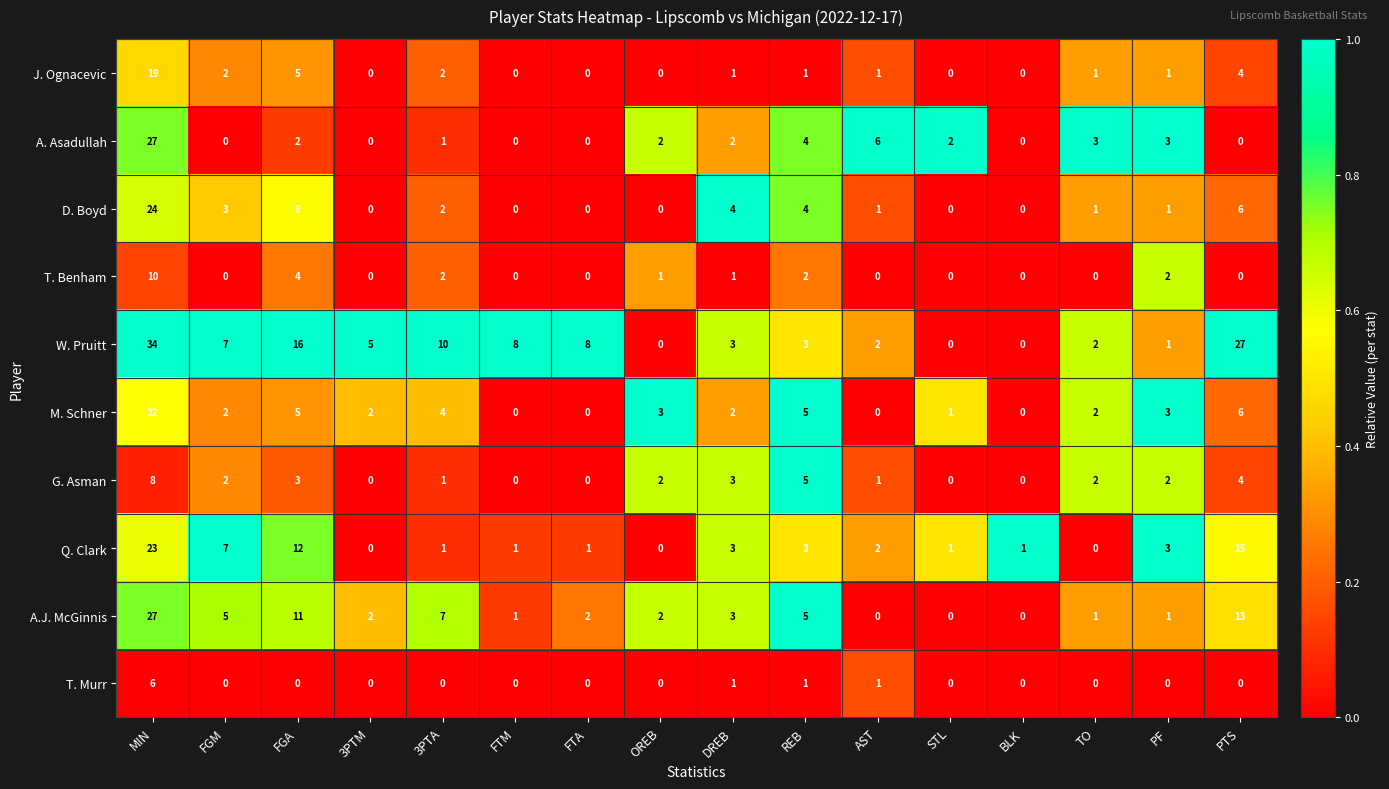

Which series changed the most between 3PTM and PTS?

W. Pruitt